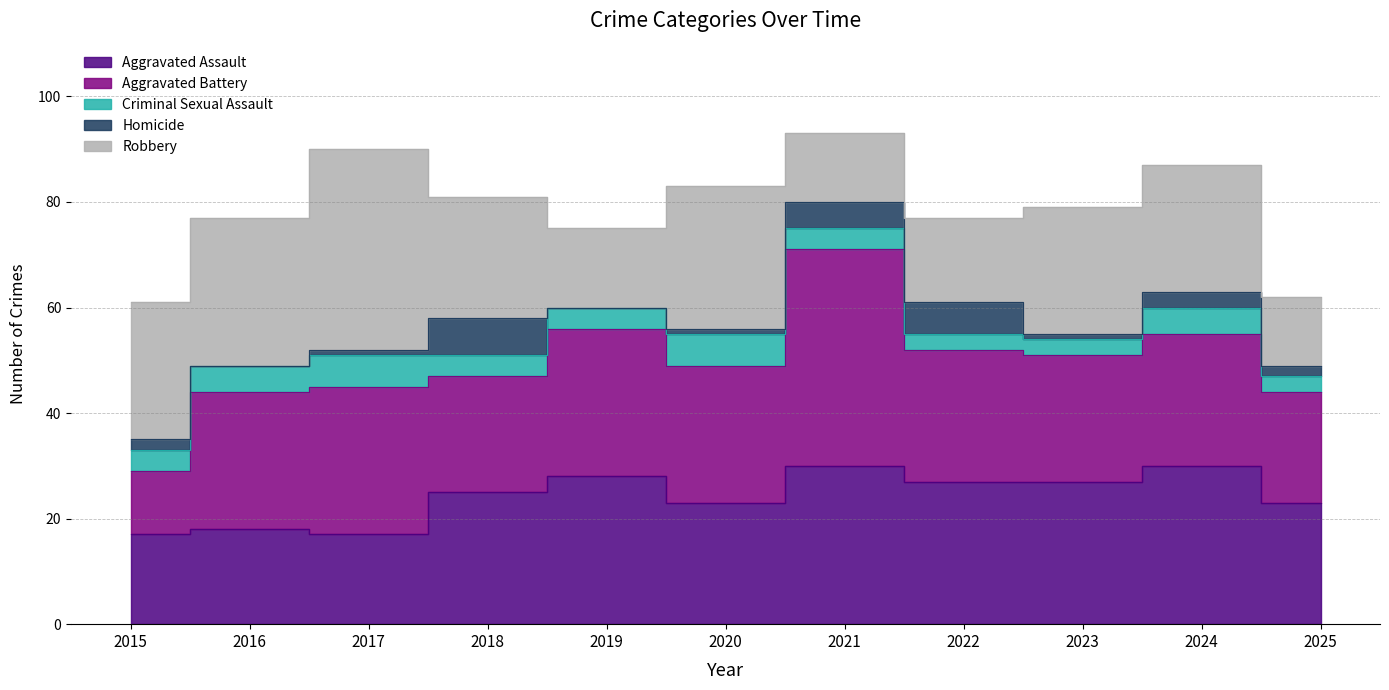

True or false: Robbery and Criminal Sexual Assault cross at least once.

False